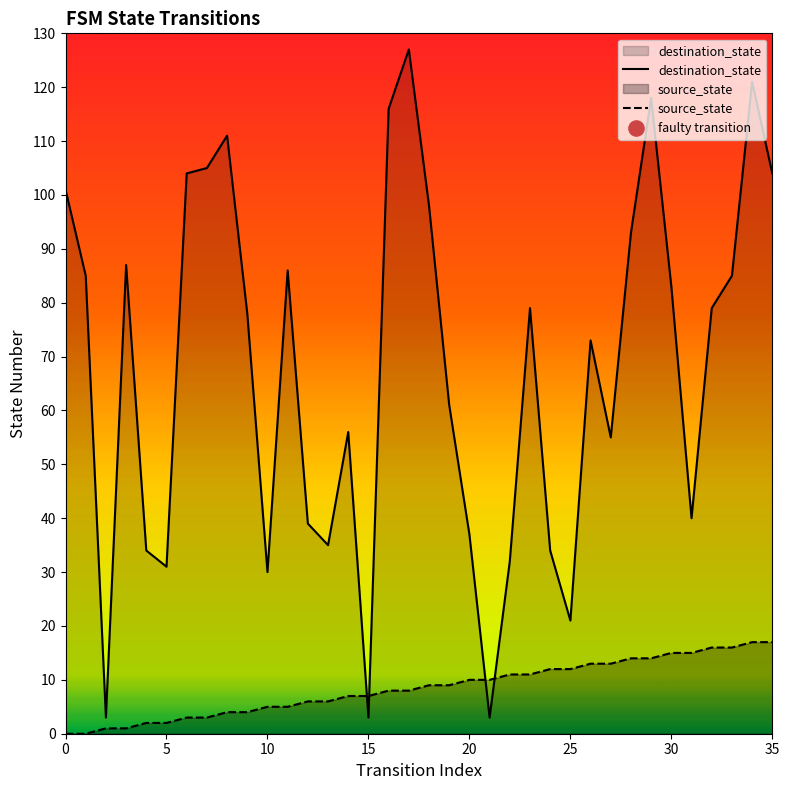

At which category is the sum across all series the highest?

34